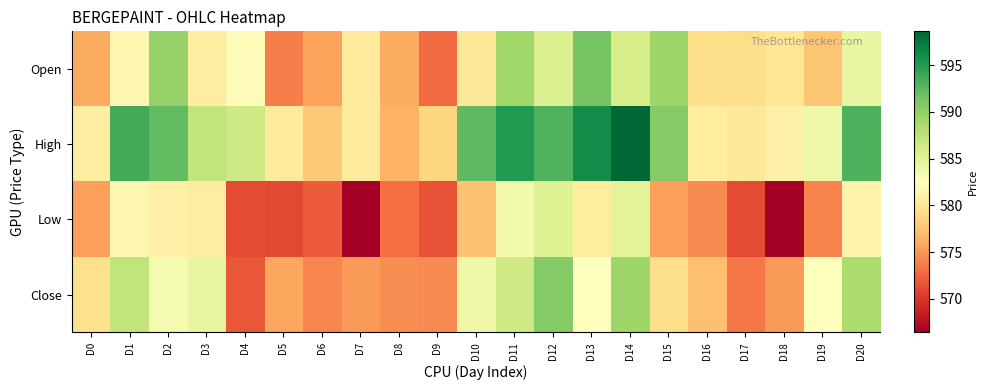

At D2, list the series in order from largest to smallest.

High, Open, Close, Low